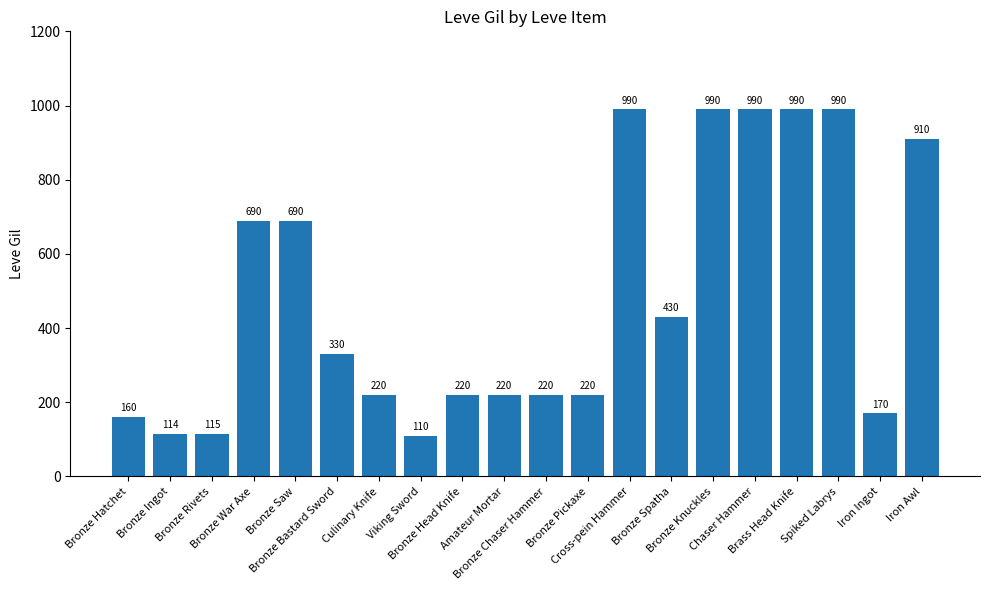

What is the change in value from Bronze Saw to Culinary Knife?

-470